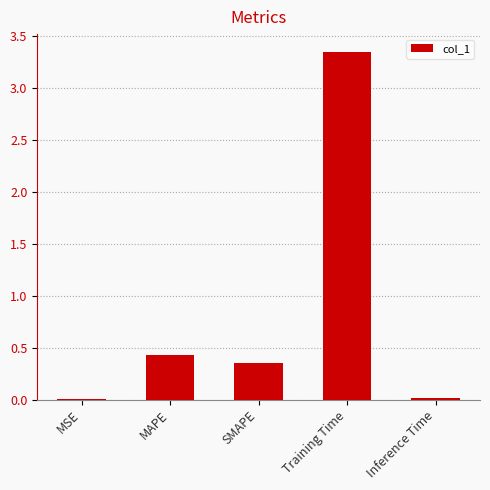

The chart shows a value of 0.0 at Inference Time. True or false?

True